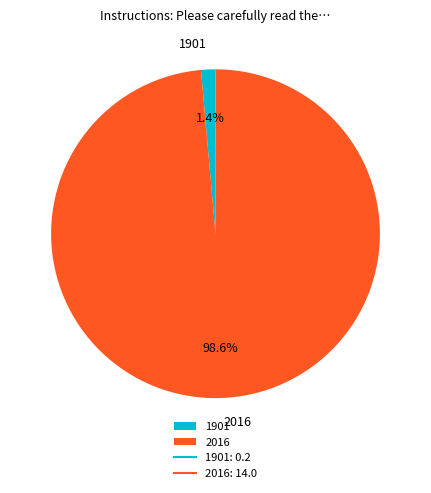

How many segments does this pie chart have?

2